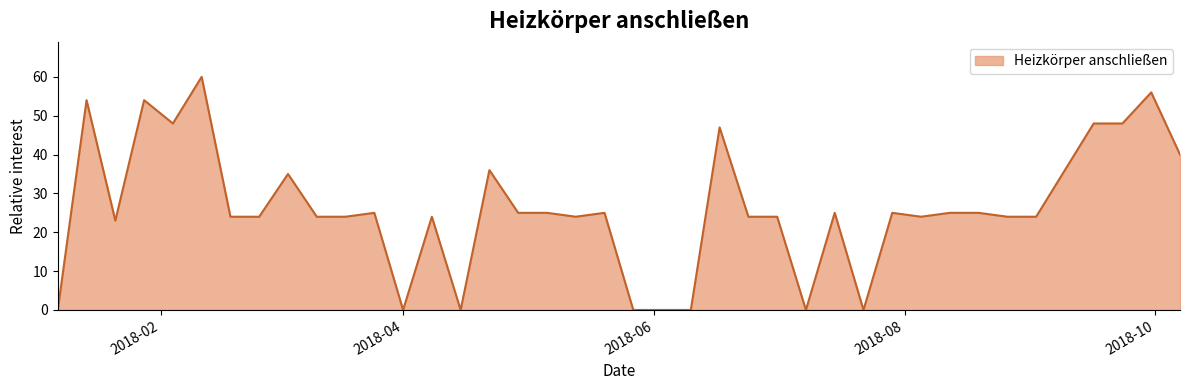

Reading right to left, extract all data points from this chart.

40	56	48	48	36	24	24	25	25	24	25	0	25	0	24	24	47	0	0	0	25	24	25	25	36	0	24	0	25	24	24	35	24	24	60	48	54	23	54	0